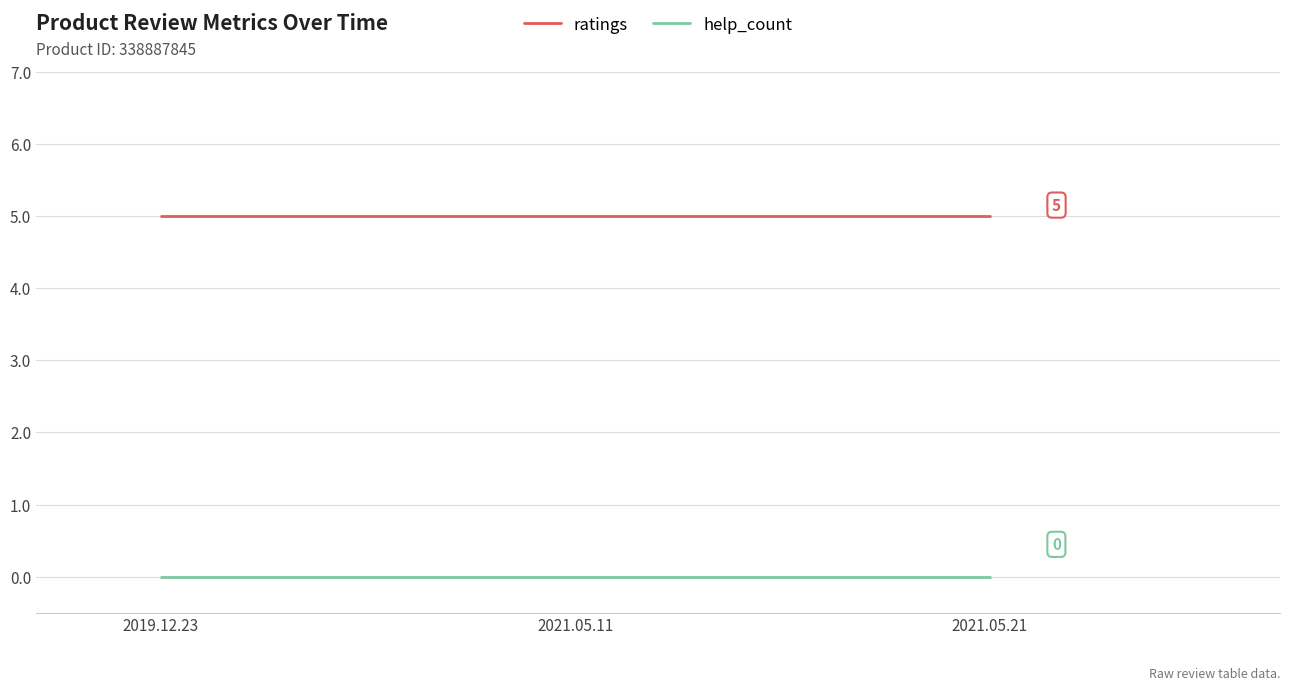

Is the value of help_count at 2021.05.21 greater than the value of ratings at 2021.05.11?

No